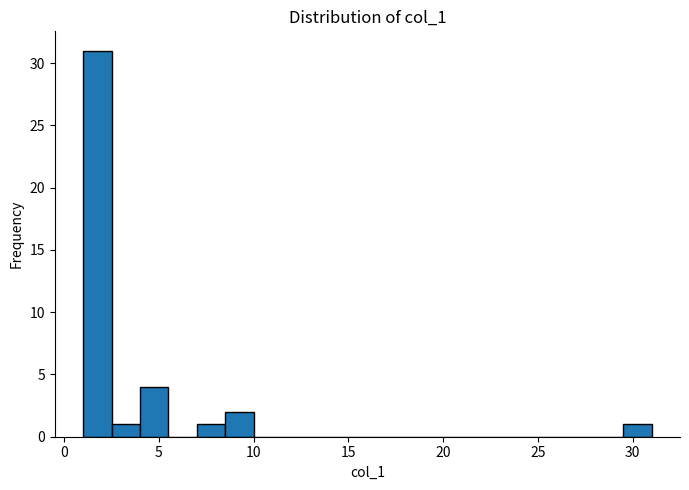

Around what value on the x-axis is the tallest bar? Give the approximate position of its centre, as read against the axis.

2.0